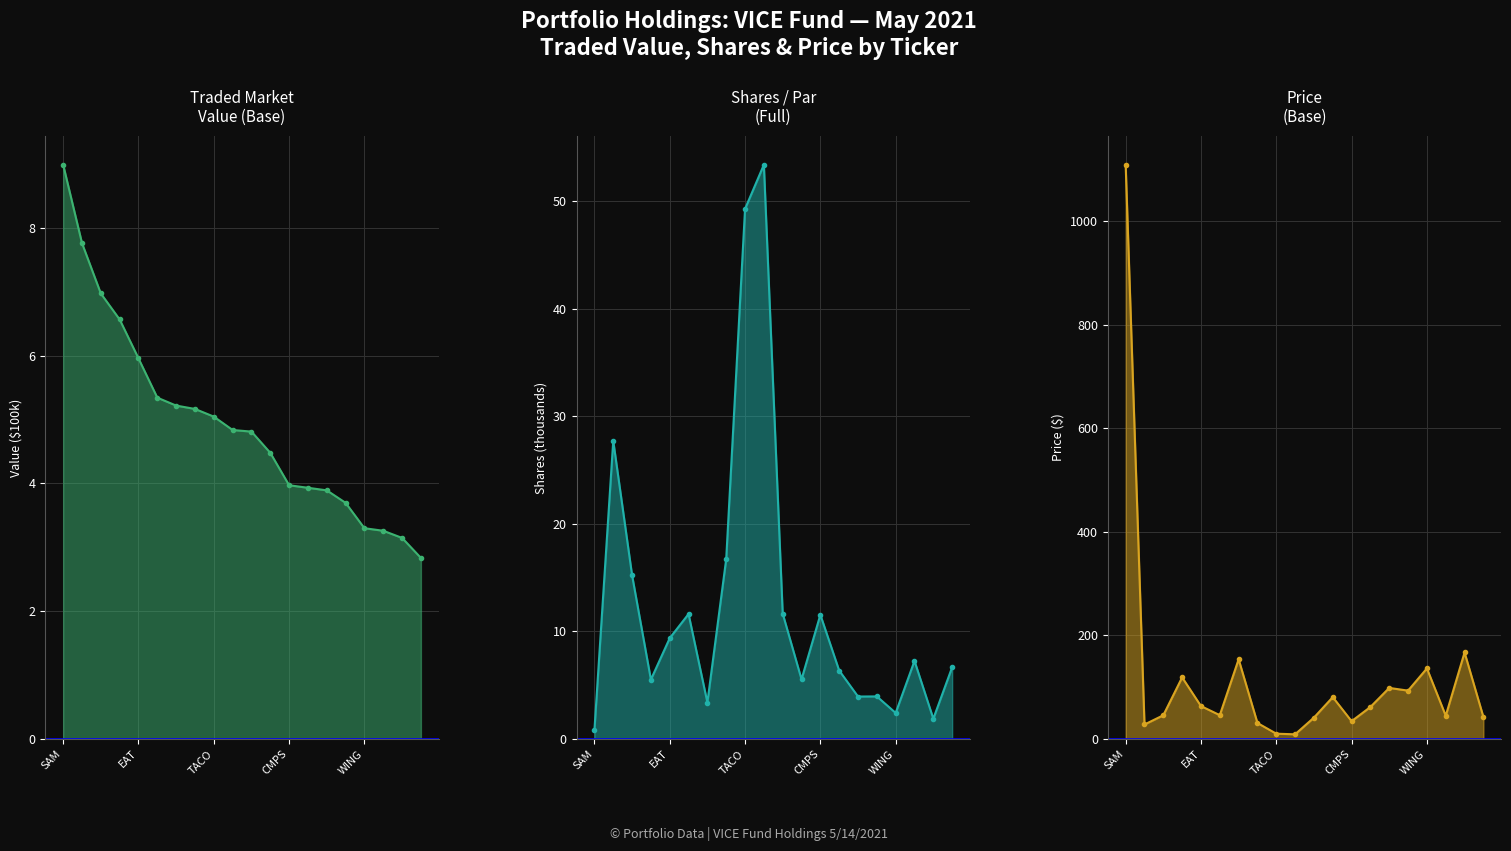

Is the value of Price (Base) at 12 greater than the value of Traded Market Value at 7?

Yes